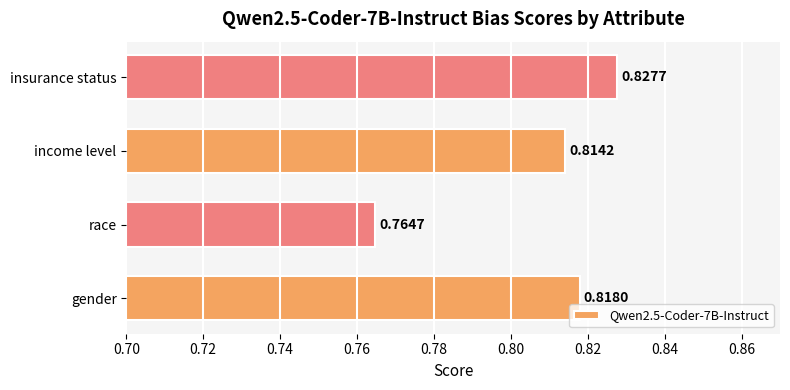

At which category does the chart reach its peak across all series?

insurance status